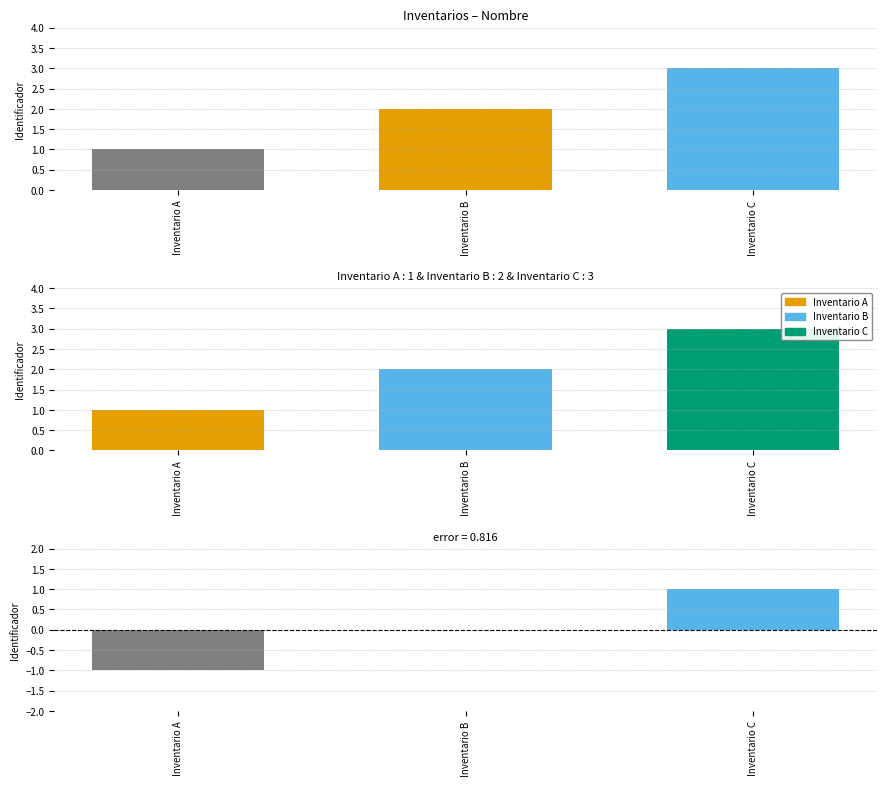

What is the greatest value displayed?

3